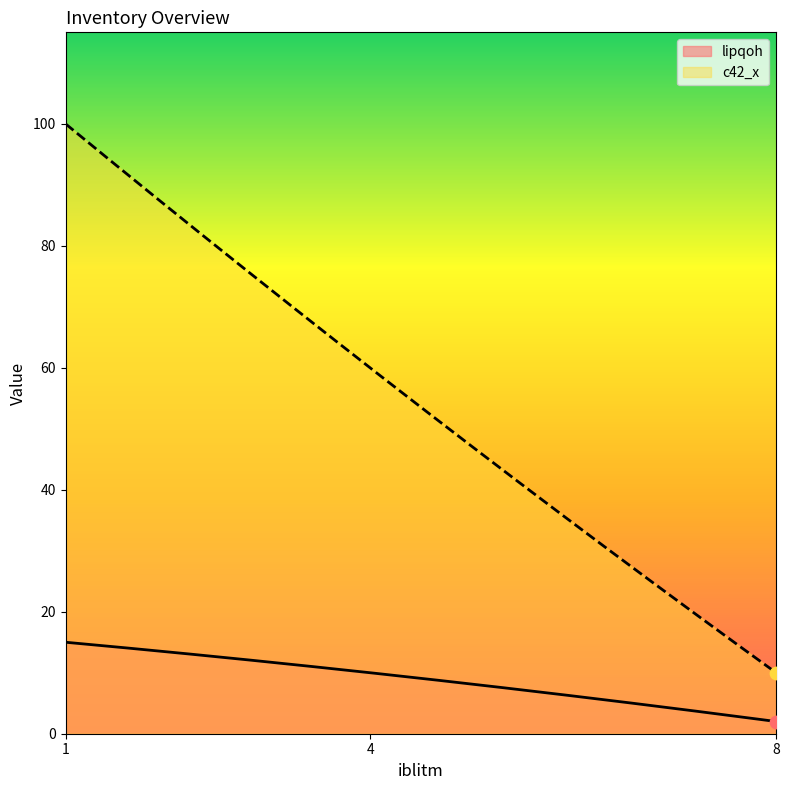

Which series contains the lowest Y value?

lipqoh